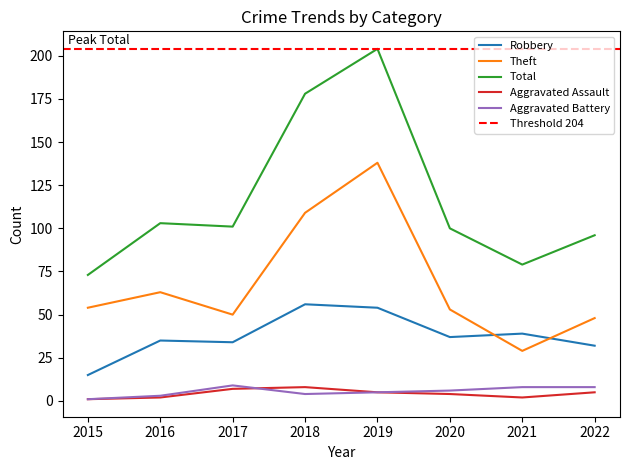

True or false: Total and Robbery intersect in this chart.

False